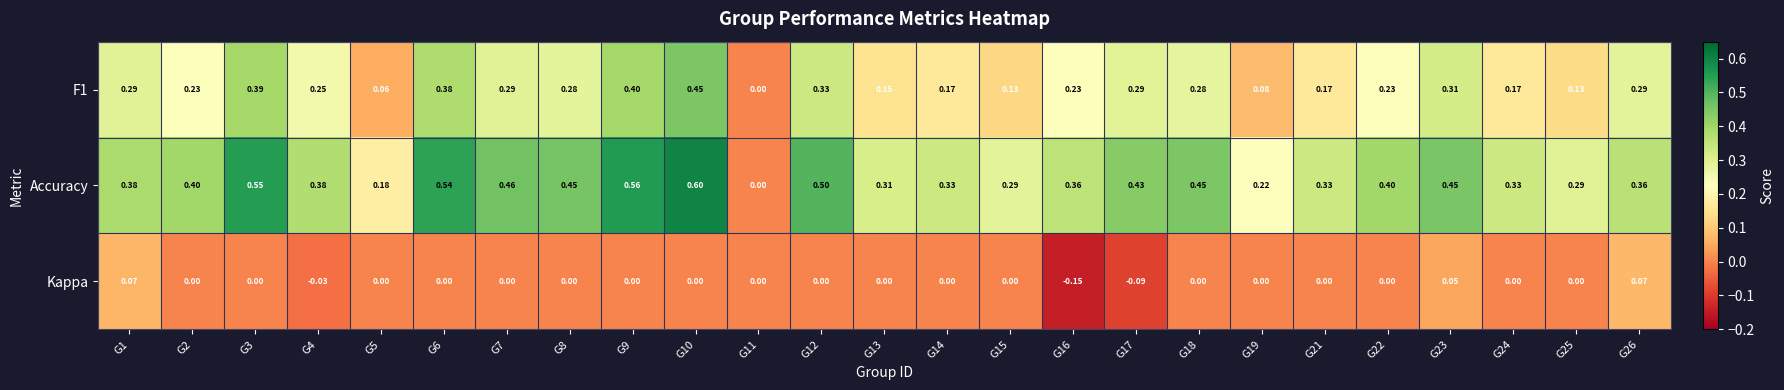

How many values in Accuracy are above zero?

24